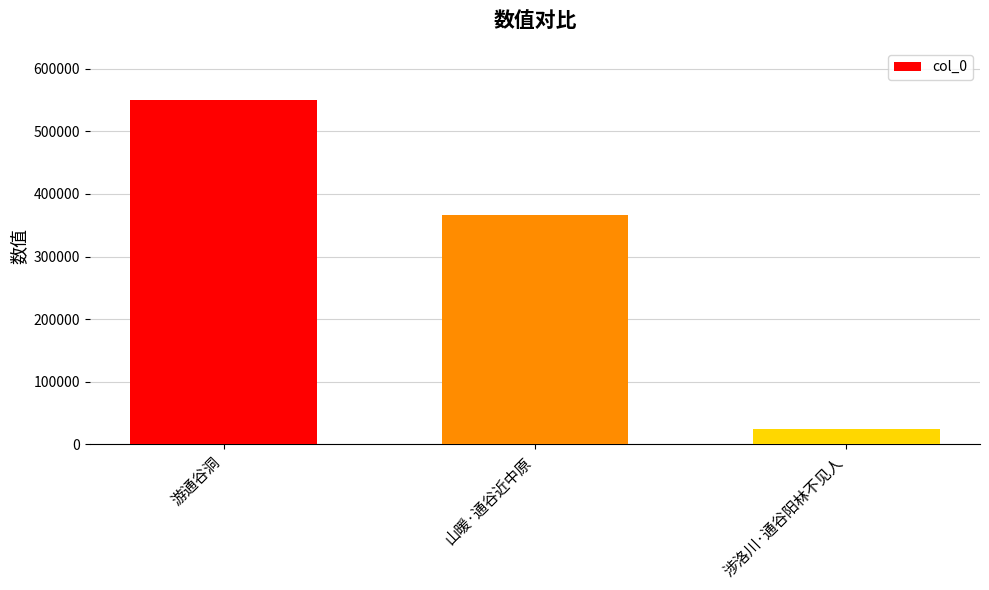

Reading left to right, transcribe all the data shown in this chart.

550750	366620	23995